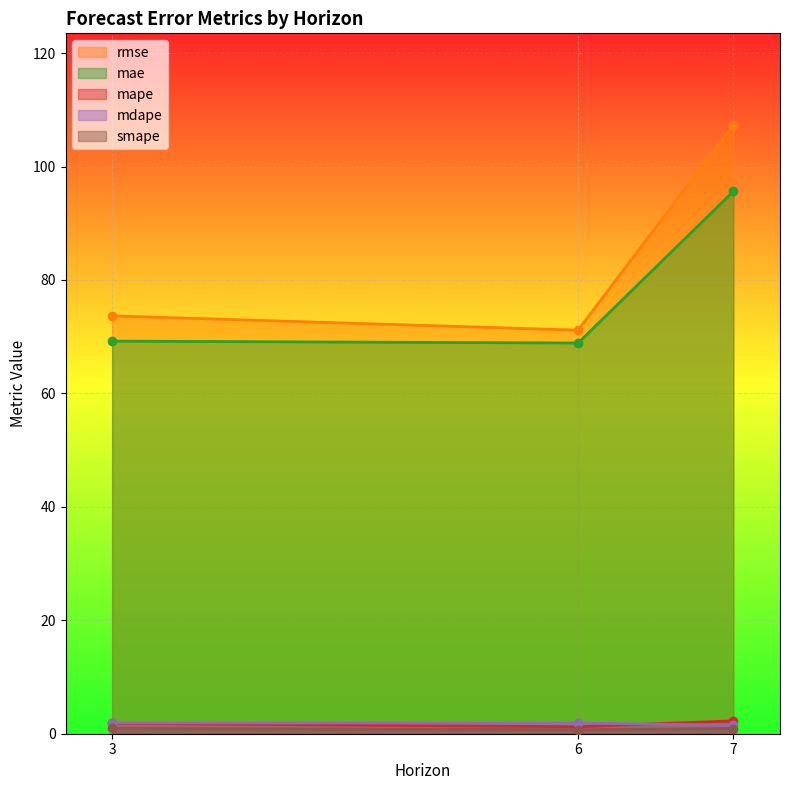

Is it true that mape equals 3.0 at 7?

False